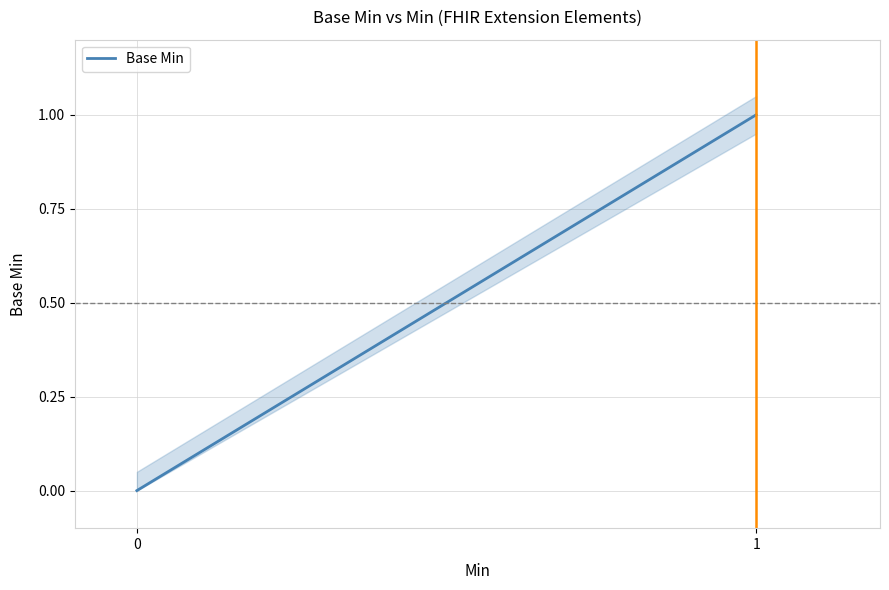

What is the difference between the maximum and minimum values?

1